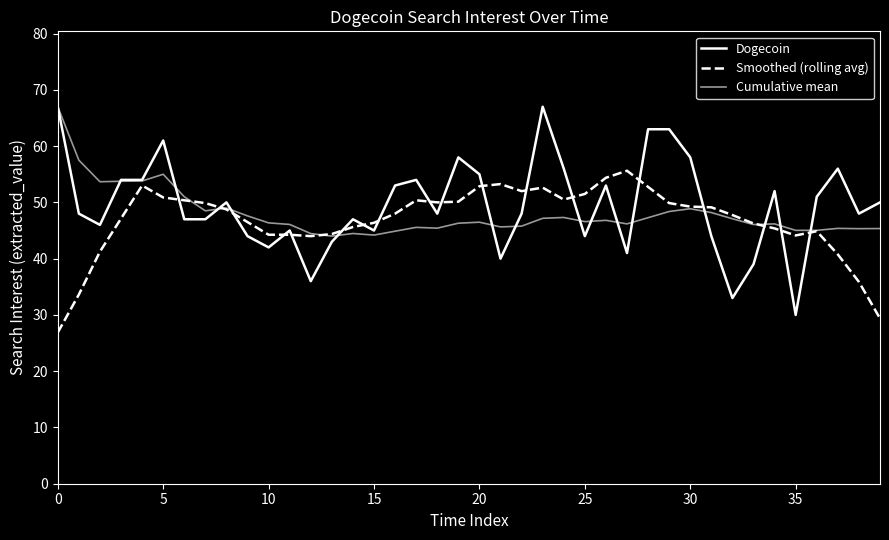

How many lines are shown in the chart?

3